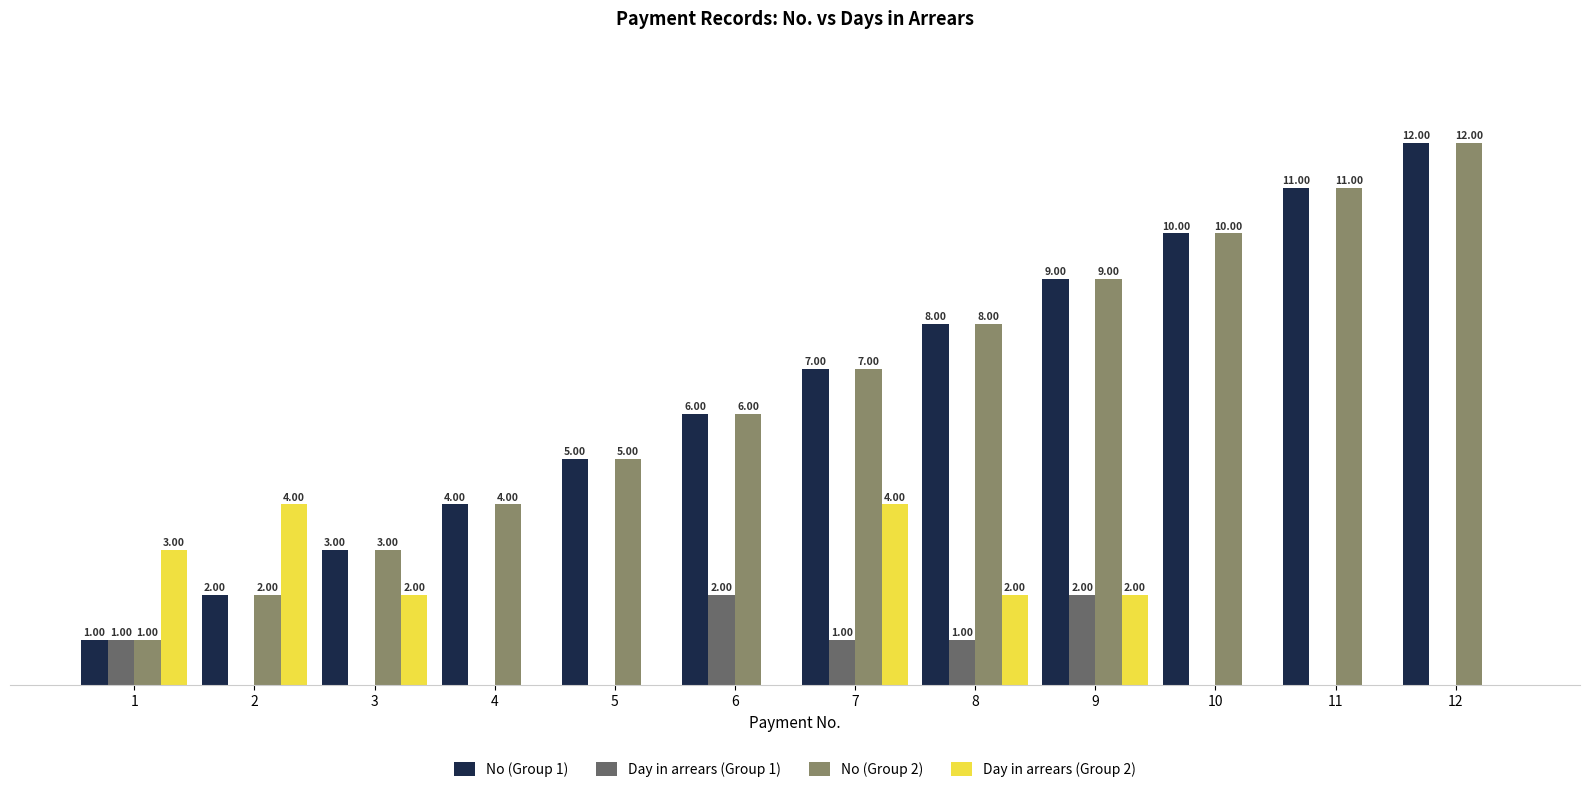

Is the value of Day in arrears (Group 2) at 12 greater than the value of No (Group 1) at 3?

No